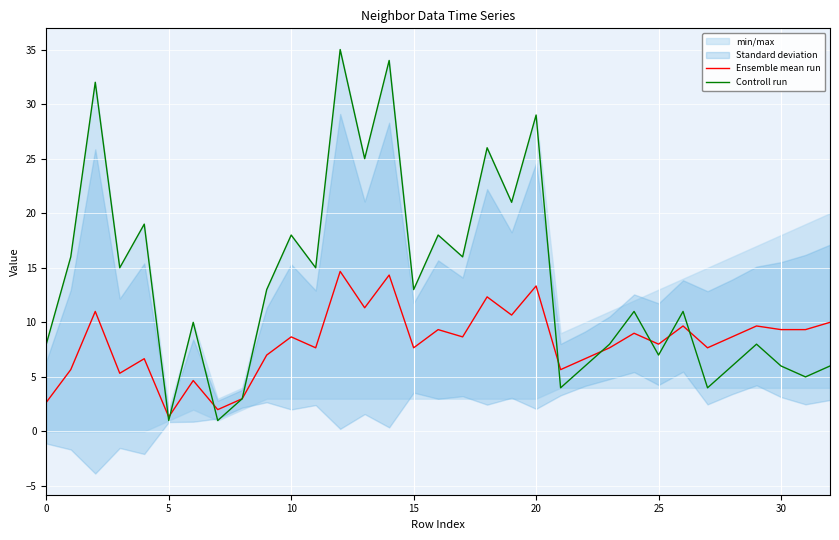

What is the highest value of the Ensemble mean run series?

14.7